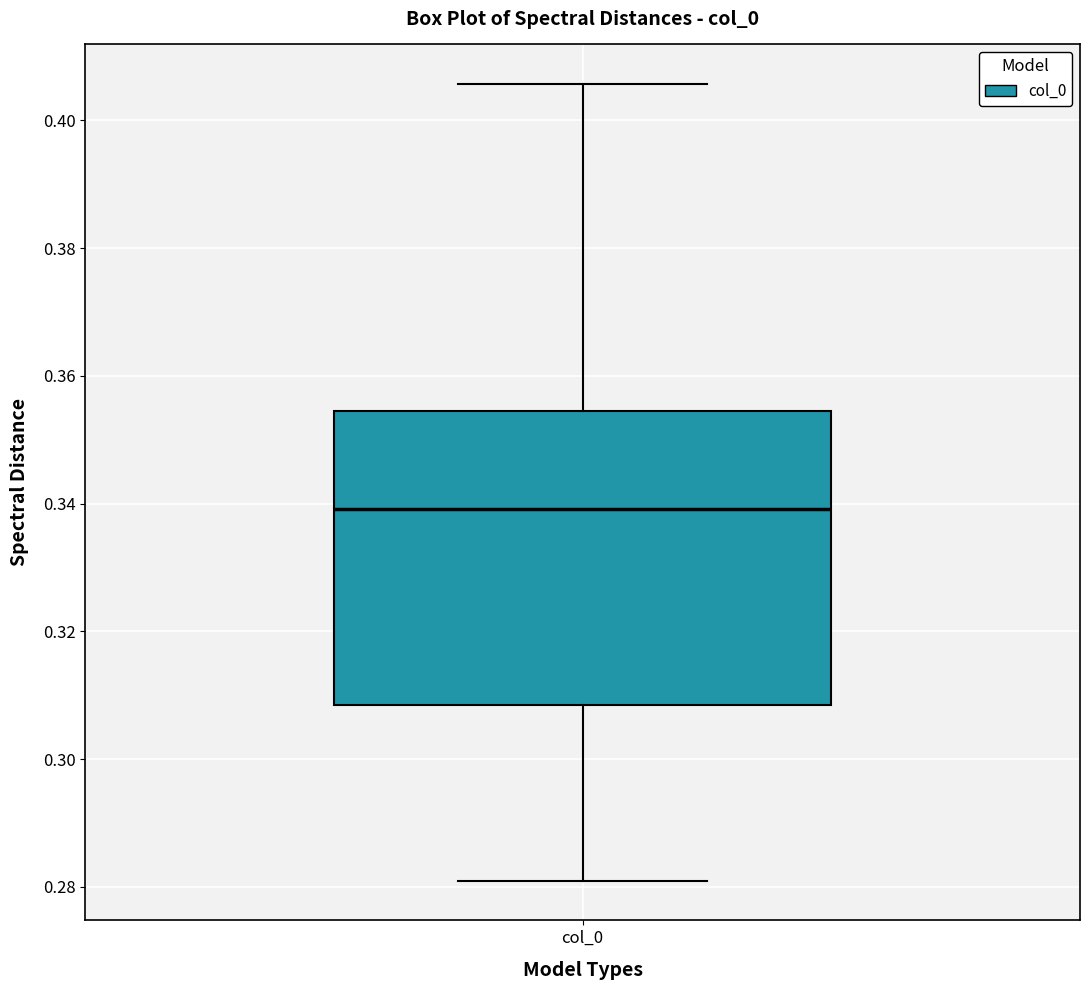

Read this box plot against the y-axis: the position of the median line, the range covered by the box, and the ends of both whiskers. The values are not printed on the chart, so give them approximately, as read against the axis.

median 0.340, box 0.308 to 0.354, whiskers 0.280 to 0.406